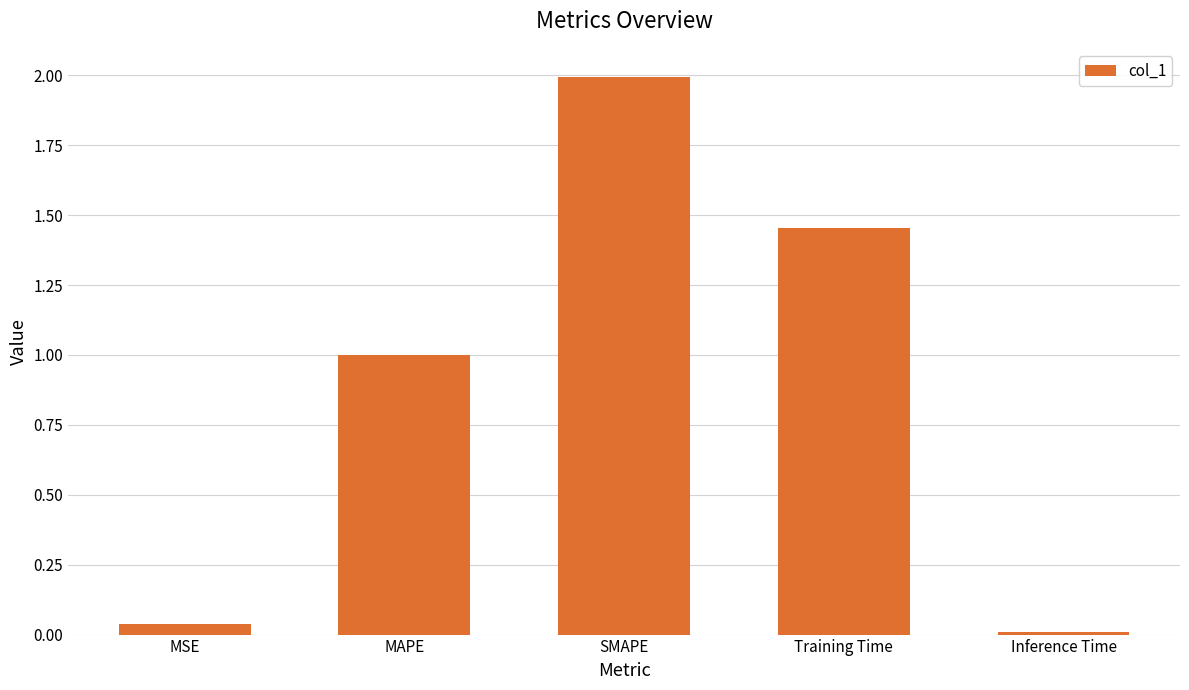

What is the change in value from MSE to MAPE?

+1.0